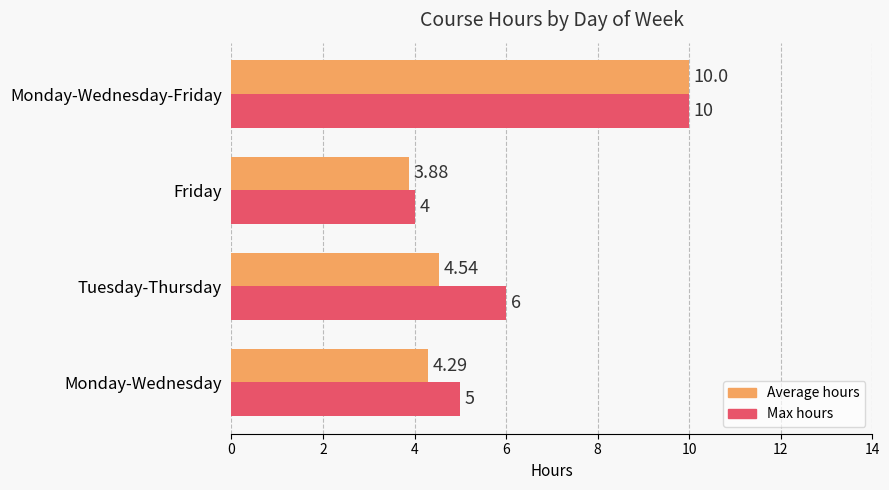

What is the difference between the second highest and minimum values in the Max hours series?

2.0